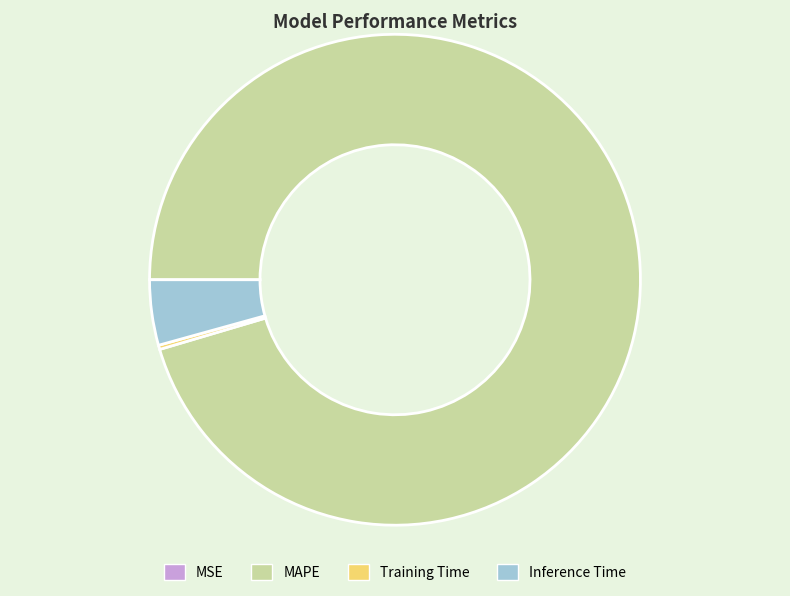

What is the largest slice in the pie chart?

MAPE